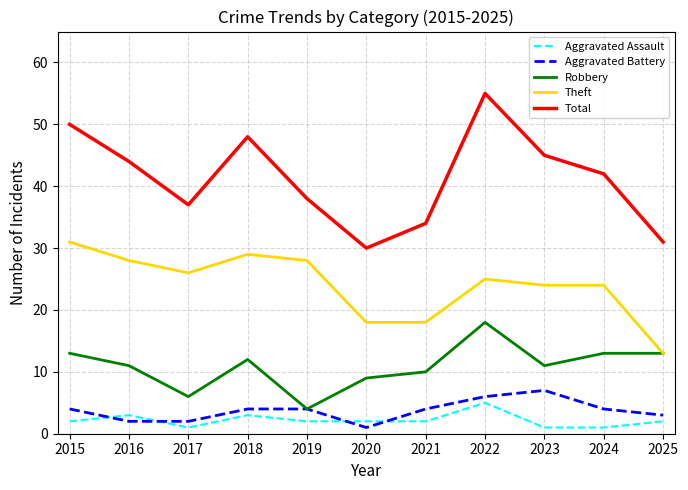

At which category is the sum across all series the highest?

2022